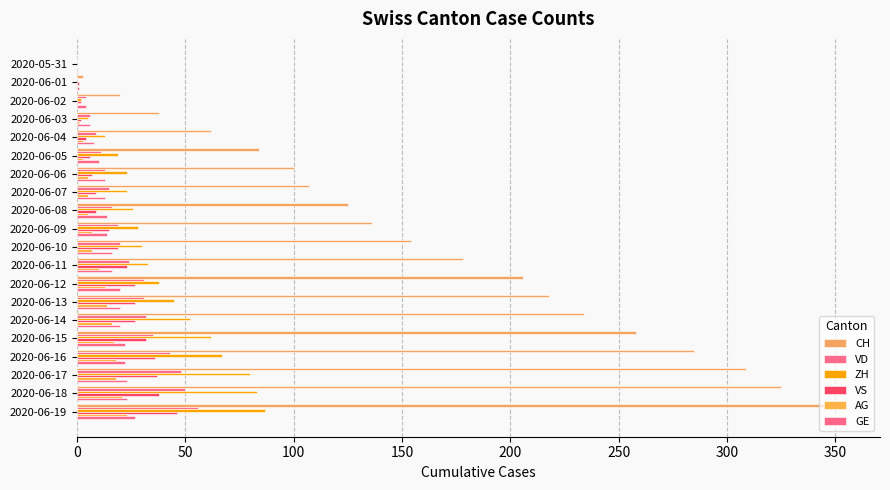

Reading left to right, extract all data points from this chart.

CH: 0	3	20	38	62	84	100	107	125	136	154	178	206	218	234	258	285	309	325	353
VD: 0	0	4	6	9	11	13	15	16	19	20	24	31	31	32	35	43	48	50	56
ZH: 0	0	2	5	13	19	23	23	26	28	30	33	38	45	52	62	67	80	83	87
VS: 0	1	2	2	4	6	7	9	9	15	19	23	27	27	27	32	36	37	38	46
AG: 0	0	0	1	3	3	5	5	5	7	7	10	13	14	16	17	18	18	21	23
GE: 0	1	4	6	8	10	13	13	14	14	16	16	20	20	20	22	22	23	23	27